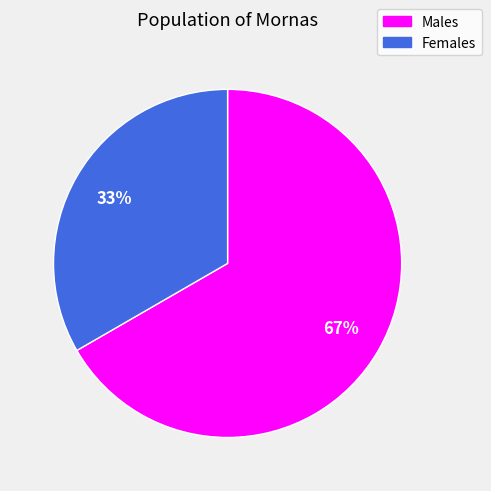

To the nearest percent, what is the average slice percentage?

50%